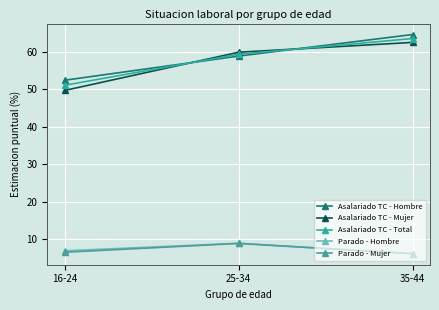

Between 25-34 and 35-44, which series saw the biggest shift?

Asalariado TC - Hombre